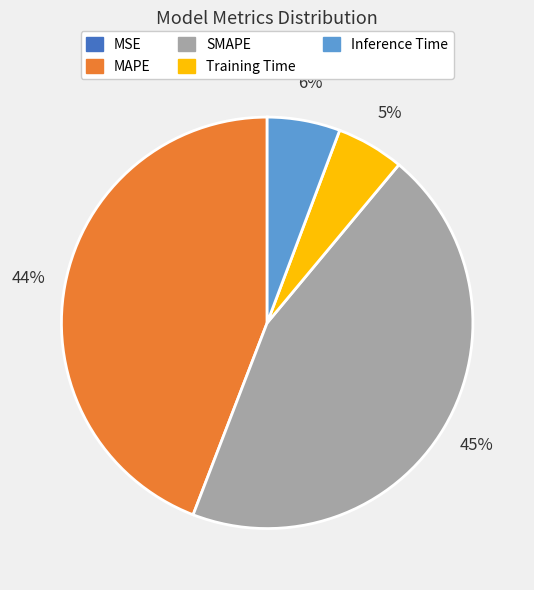

Is there a majority slice in this chart?

No